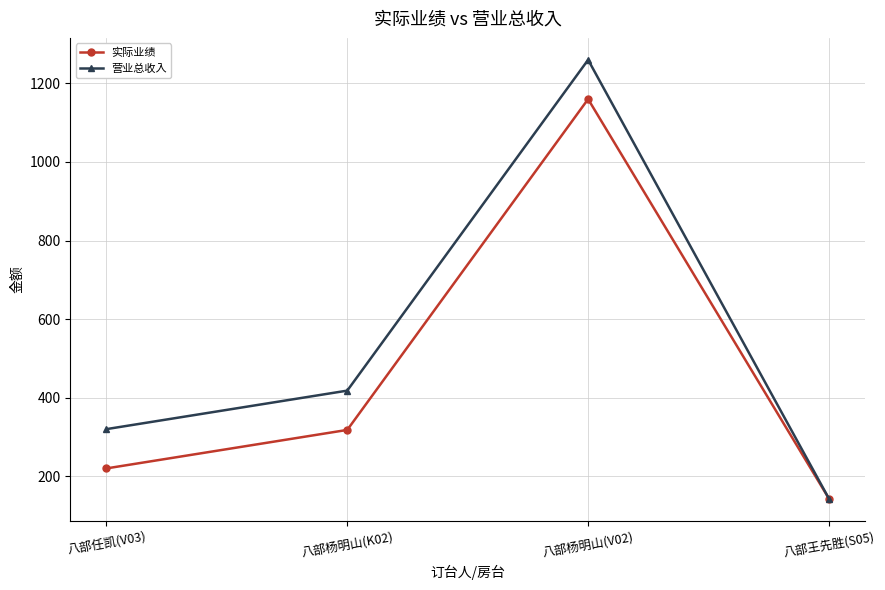

What is the maximum value for 营业总收入?

1260